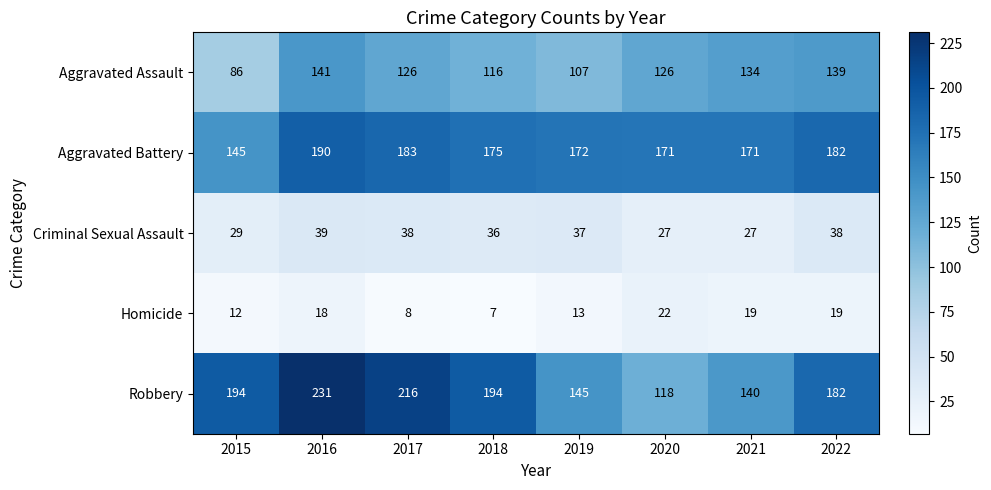

True or false: Aggravated Assault has a value of 231 at 2022.

False